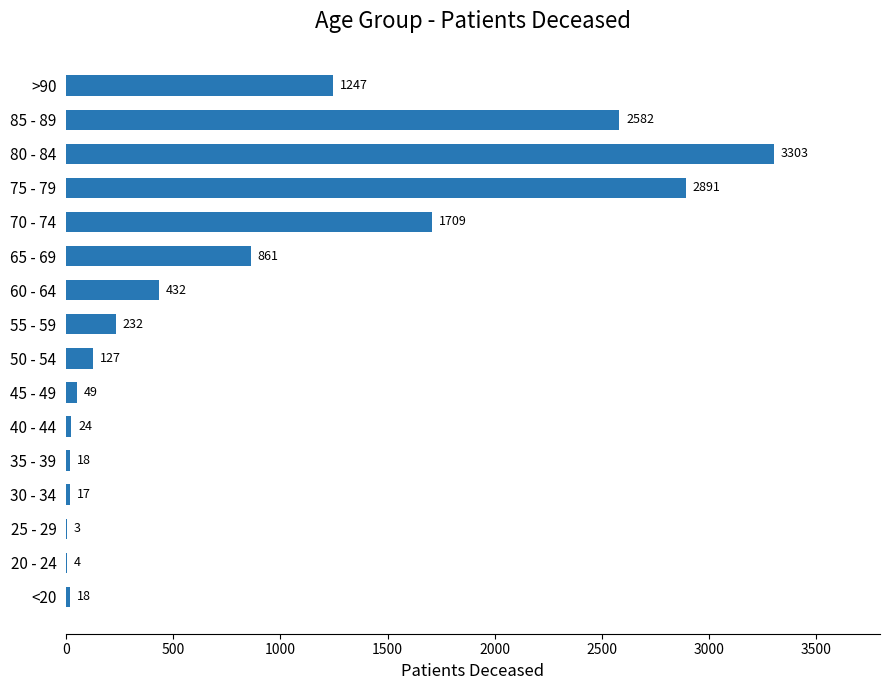

At which category does the chart reach its peak across all series?

80 - 84